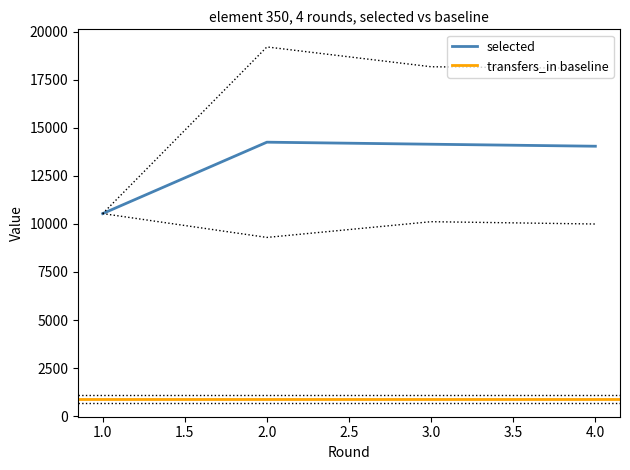

True or false: selected and transfers_in intersect in this chart.

False